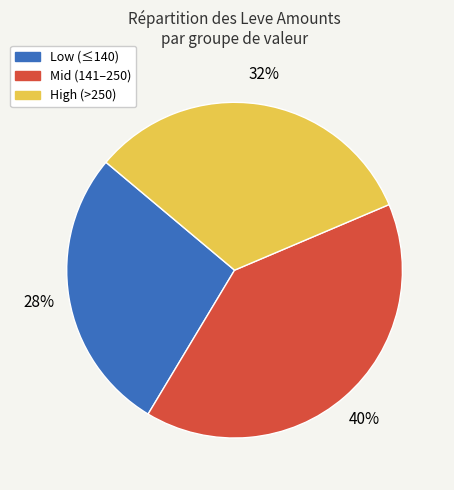

How many slices are in this pie chart?

3